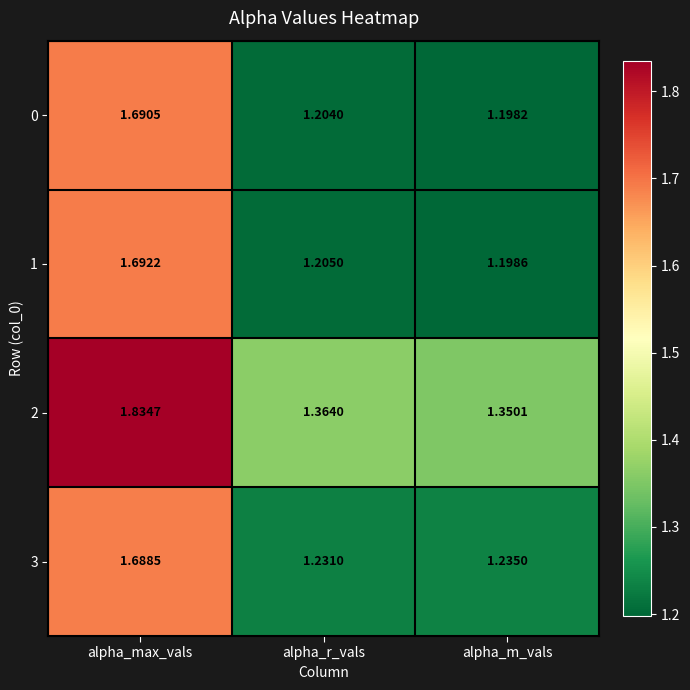

Which category has the highest value in the 2 series?

alpha_max_vals